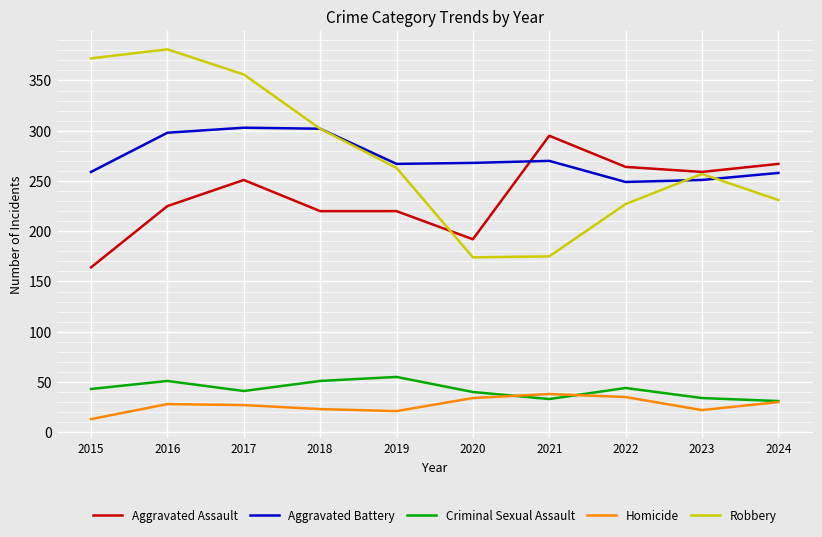

At 2017, list the series in order from largest to smallest.

Robbery, Aggravated Battery, Aggravated Assault, Criminal Sexual Assault, Homicide